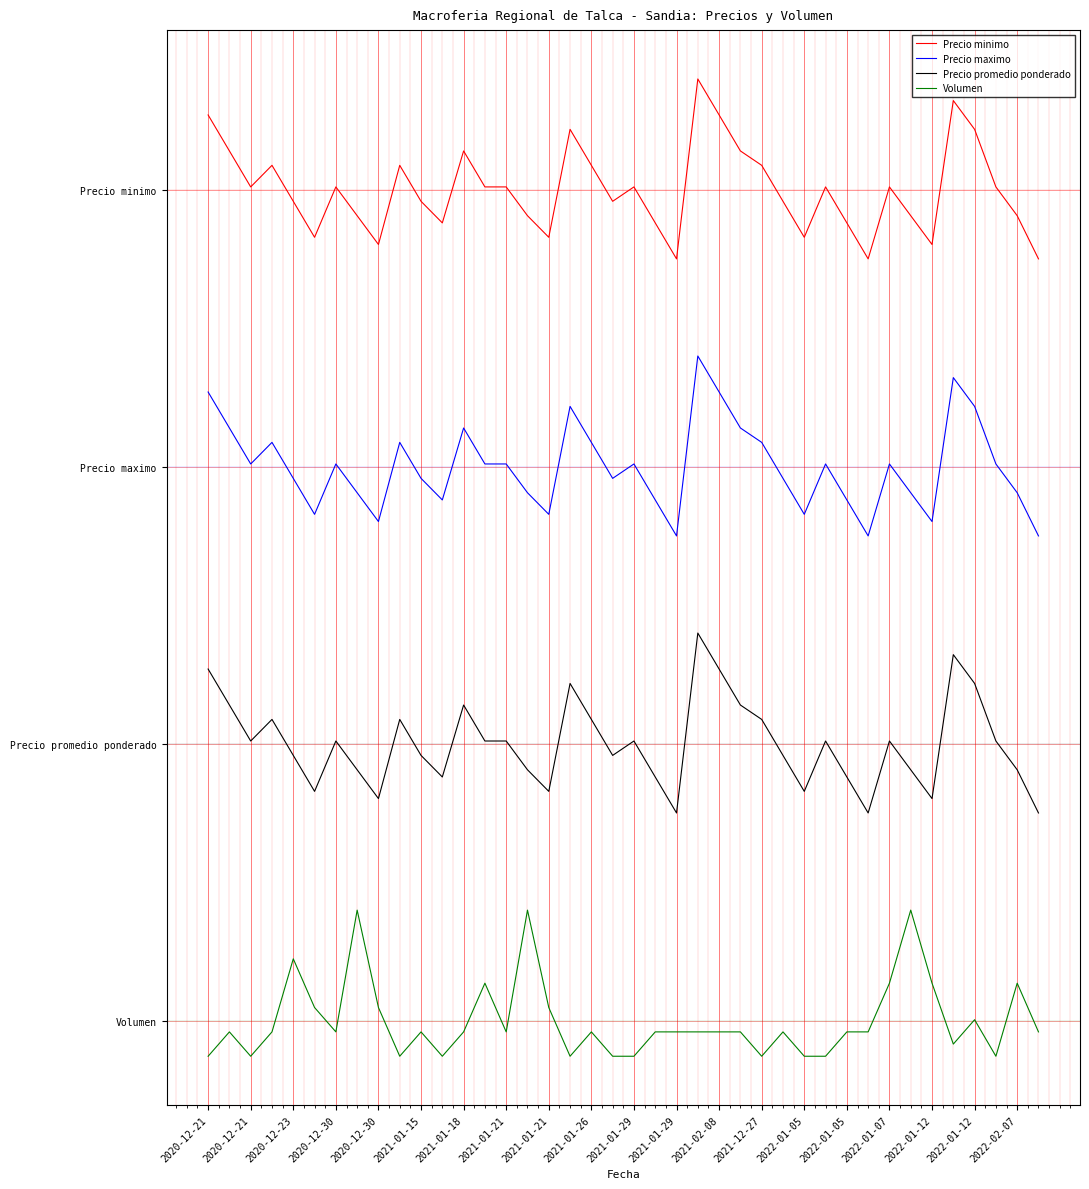

Which series has the largest total across all categories?

Precio minimo